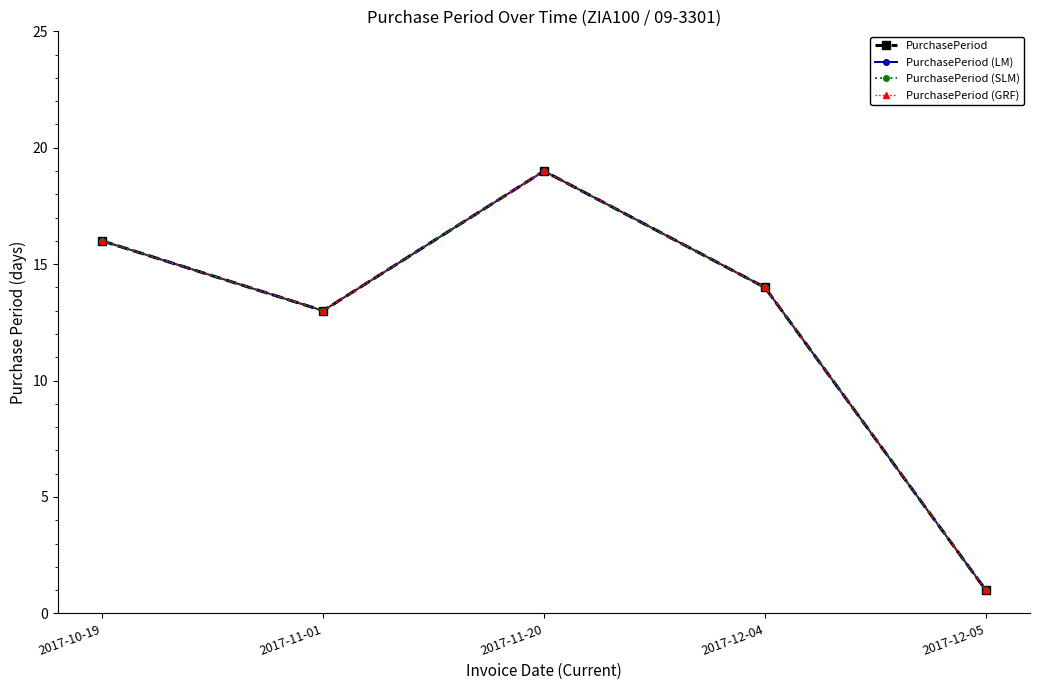

Which series changed the most between 2017-11-01 and 2017-11-20?

PurchasePeriod